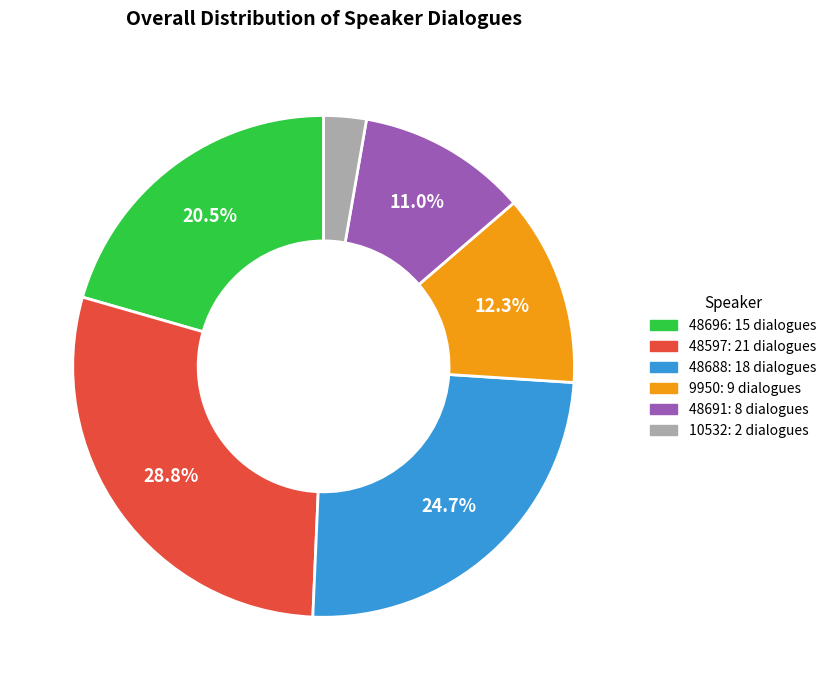

Is there any slice that represents more than half of the pie?

No